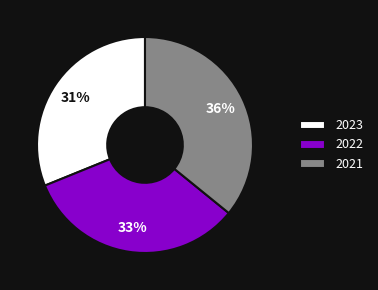

How many slices are in this pie chart?

3